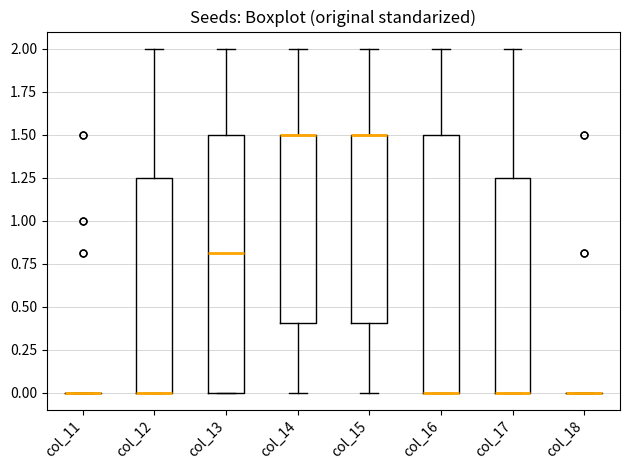

Reading left to right, transcribe this box plot: for each box, give where its median line is, the range the box spans, and where its two whiskers end, as read against the y-axis. The values are not printed on the chart, so give them approximately, as read against the axis.

col_11: box collapsed to a line at 0.00, whiskers 0.00 to 0.00
col_12: median 0.00 (drawn on the box's lower edge), box 0.00 to 1.25, whiskers 0.00 to 2.00
col_13: median 0.80, box 0.00 to 1.50, whiskers 0.00 to 2.00
col_14: median 1.50 (drawn on the box's upper edge), box 0.40 to 1.50, whiskers 0.00 to 2.00
col_15: median 1.50 (drawn on the box's upper edge), box 0.40 to 1.50, whiskers 0.00 to 2.00
col_16: median 0.00 (drawn on the box's lower edge), box 0.00 to 1.50, whiskers 0.00 to 2.00
col_17: median 0.00 (drawn on the box's lower edge), box 0.00 to 1.25, whiskers 0.00 to 2.00
col_18: box collapsed to a line at 0.00, whiskers 0.00 to 0.00